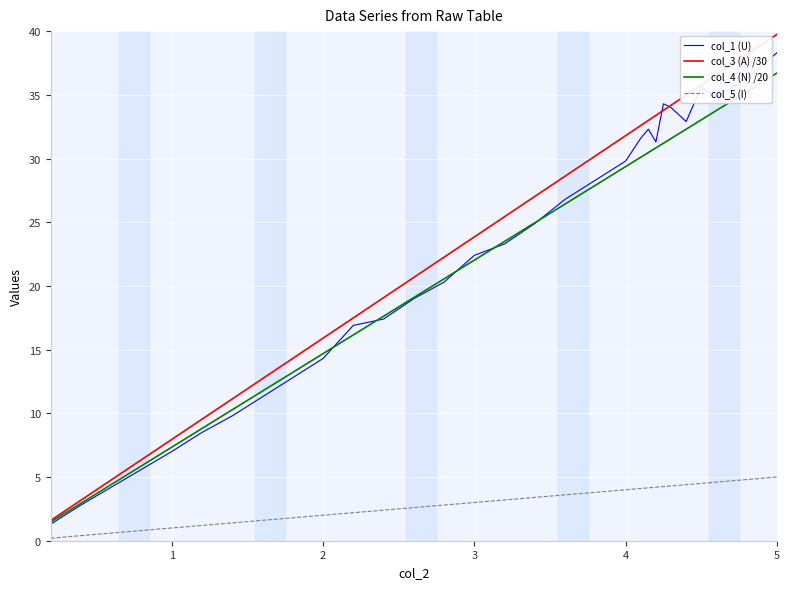

True or false: col_3 (A) /30 and col_5 (I) intersect in this chart.

False